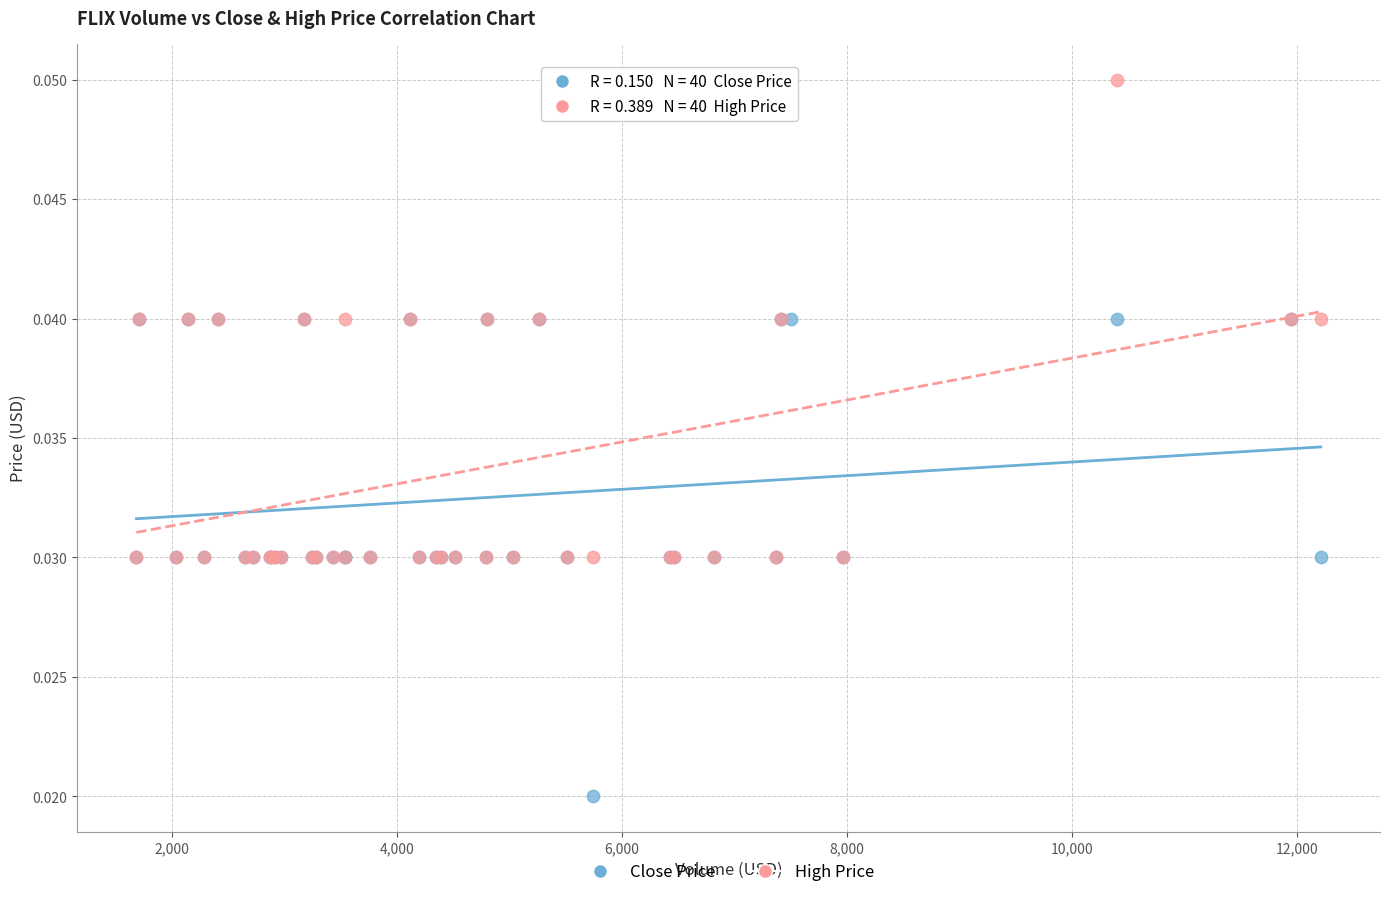

What are all the series names shown in the legend?

Close Price, High Price